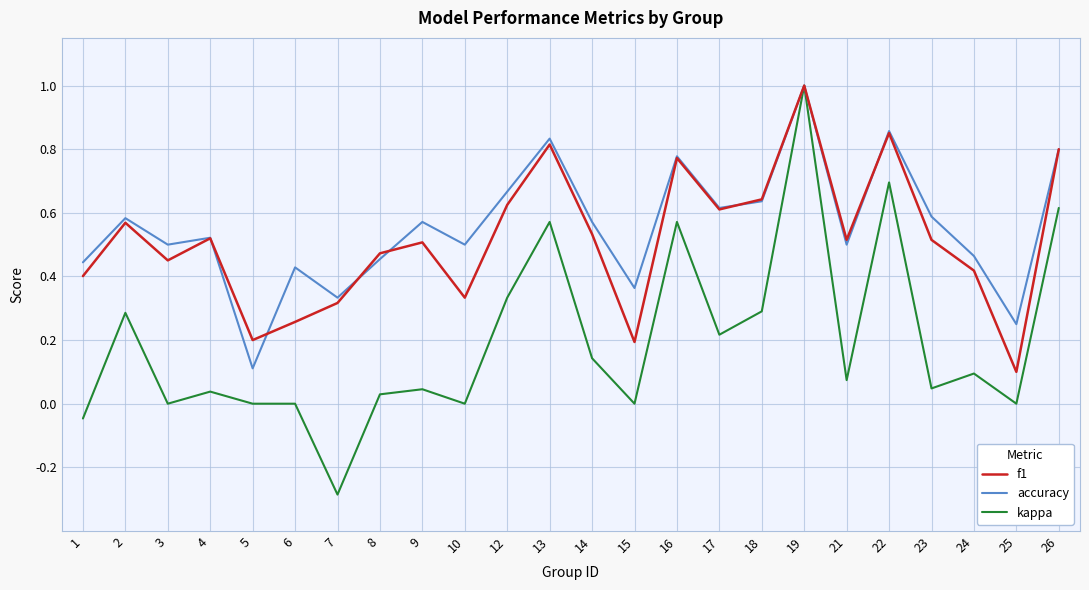

How many interior local valleys does the f1 series have?

7